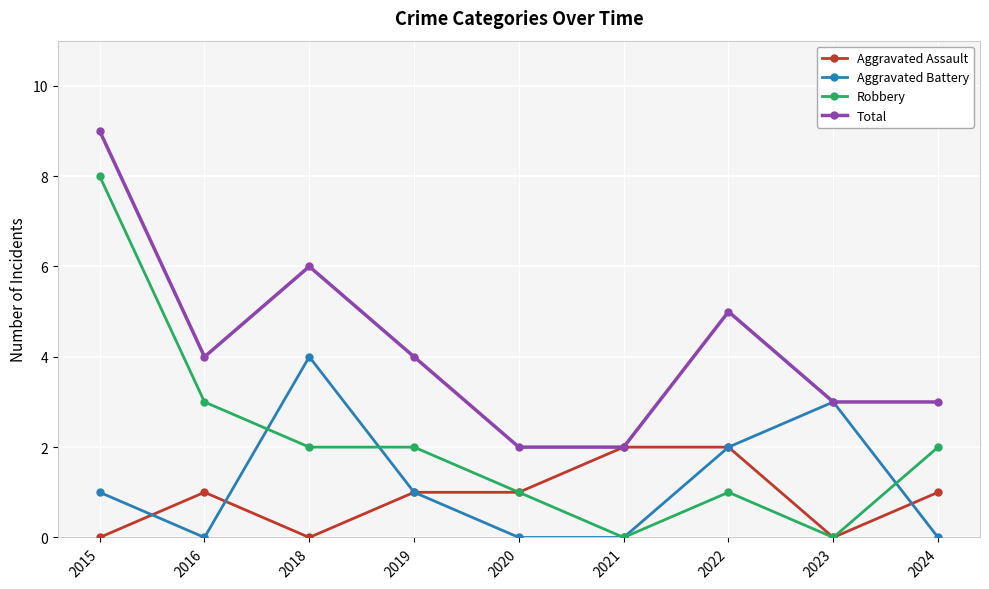

Which series changed the most between 2021 and 2023?

Aggravated Battery